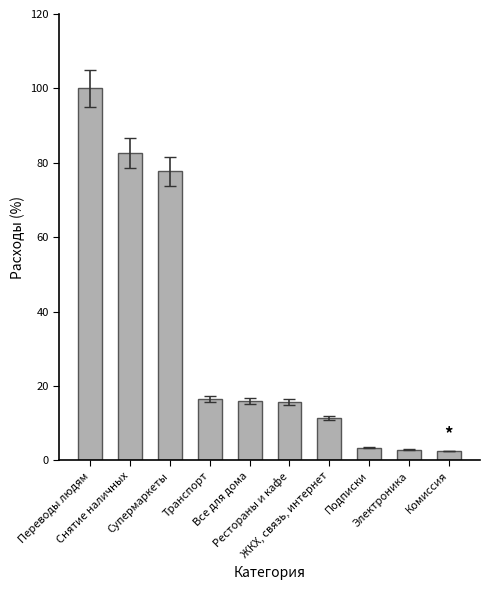

What is the change in value from Супермаркеты to Комиссия?

-75.3